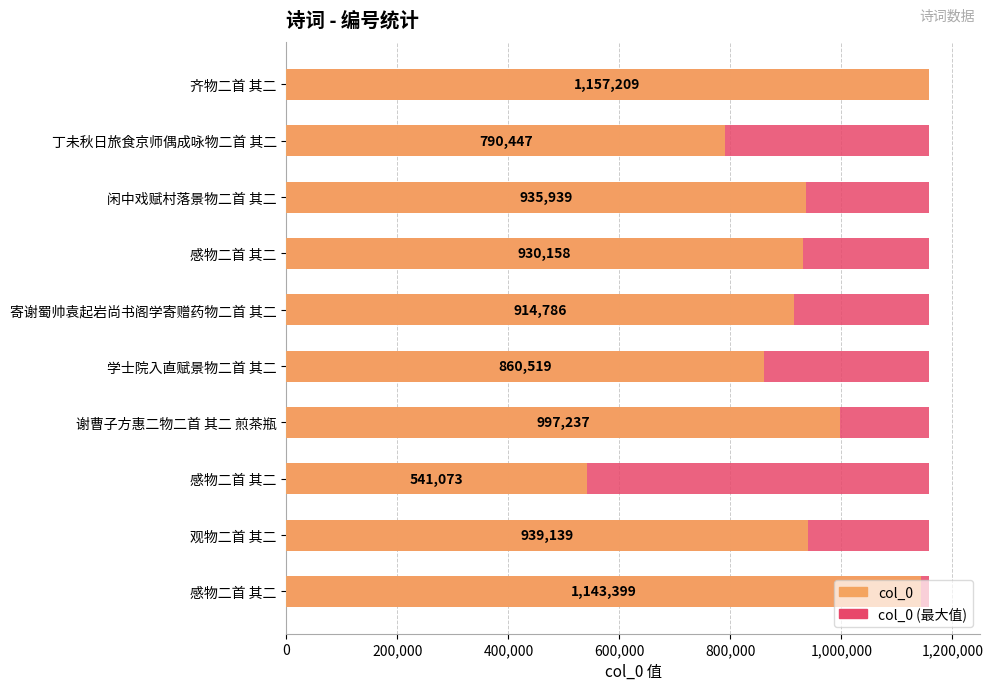

Which has a higher value, 1,000,000 or 600,000?

1,000,000